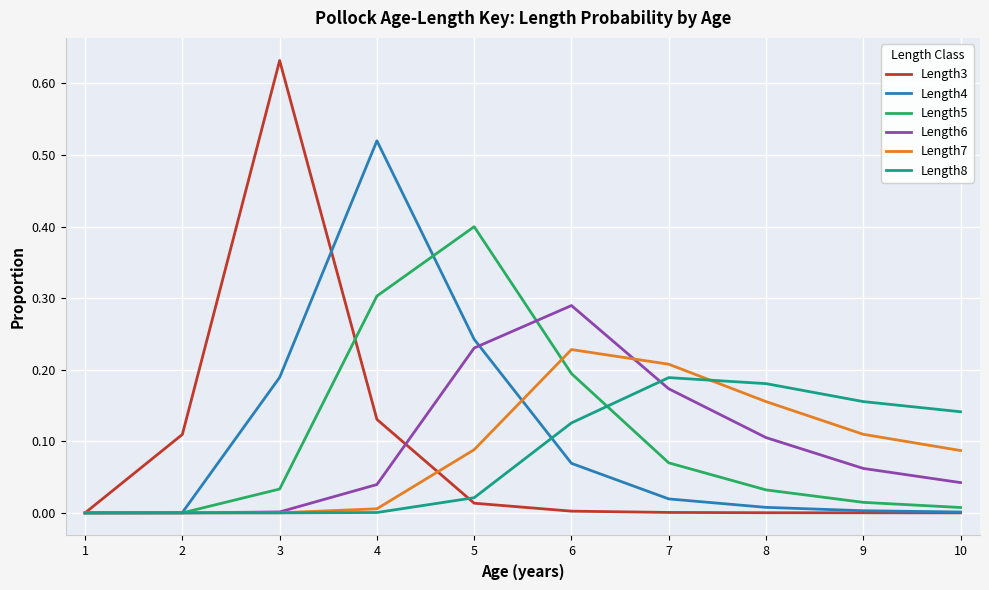

Rank the series by their maximum value, from lowest to highest.

Length8, Length7, Length6, Length5, Length4, Length3